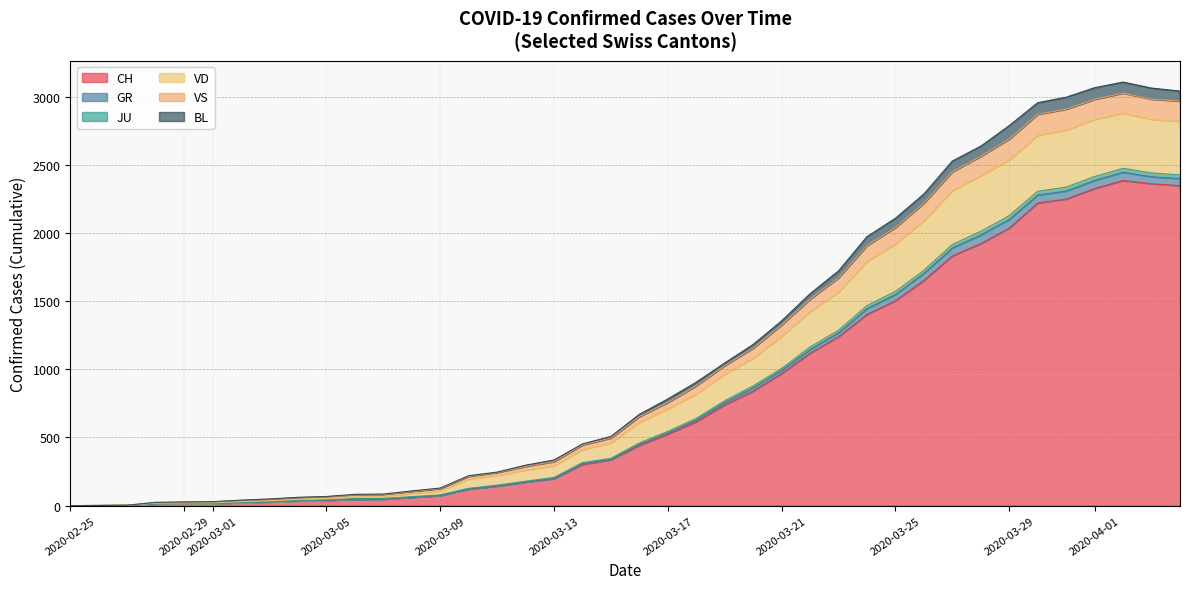

How many intersections are there between JU and GR?

1